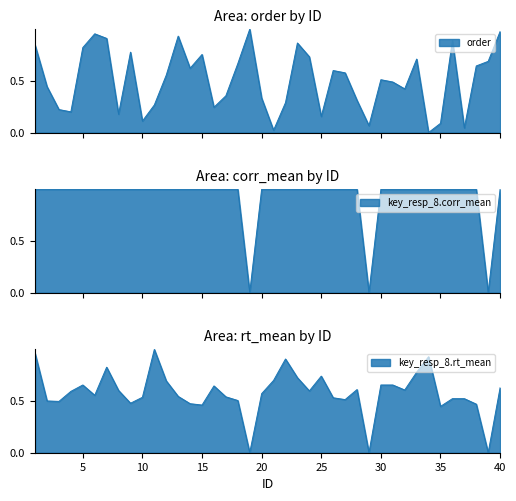

How many interior local valleys does the order series have?

11